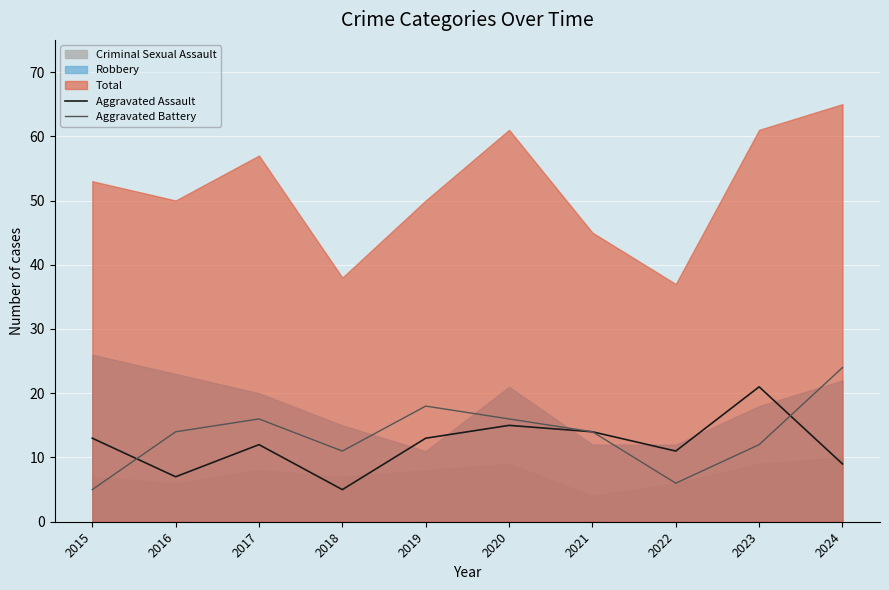

What is the lowest value of the Aggravated Assault series?

5